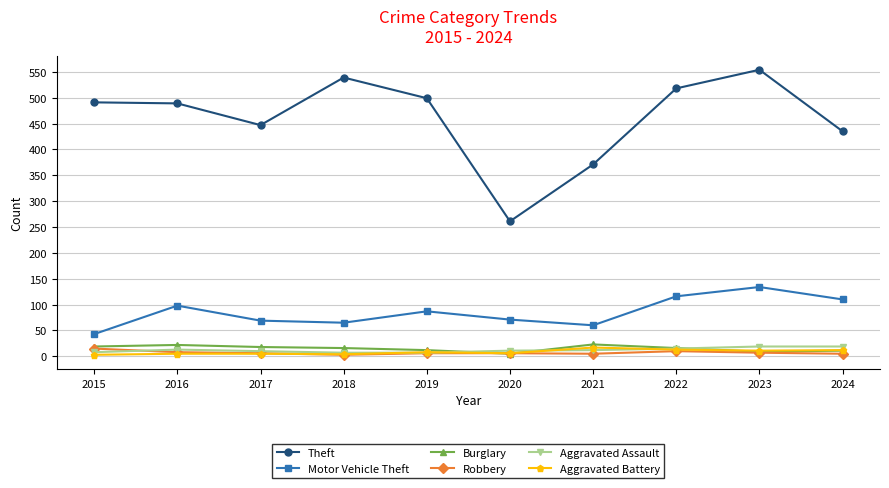

True or false: Theft and Burglary cross at least once.

False